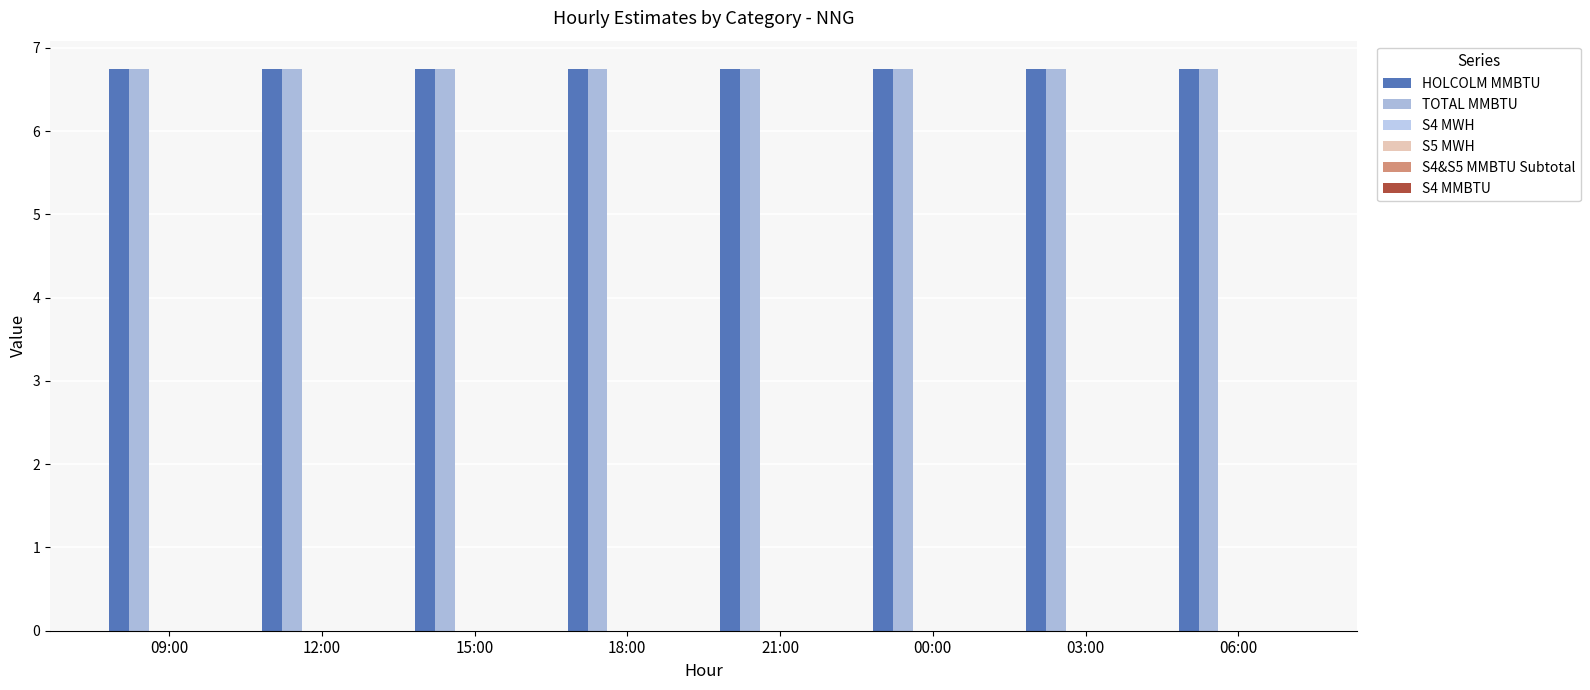

What position from the right is 09:00?

8